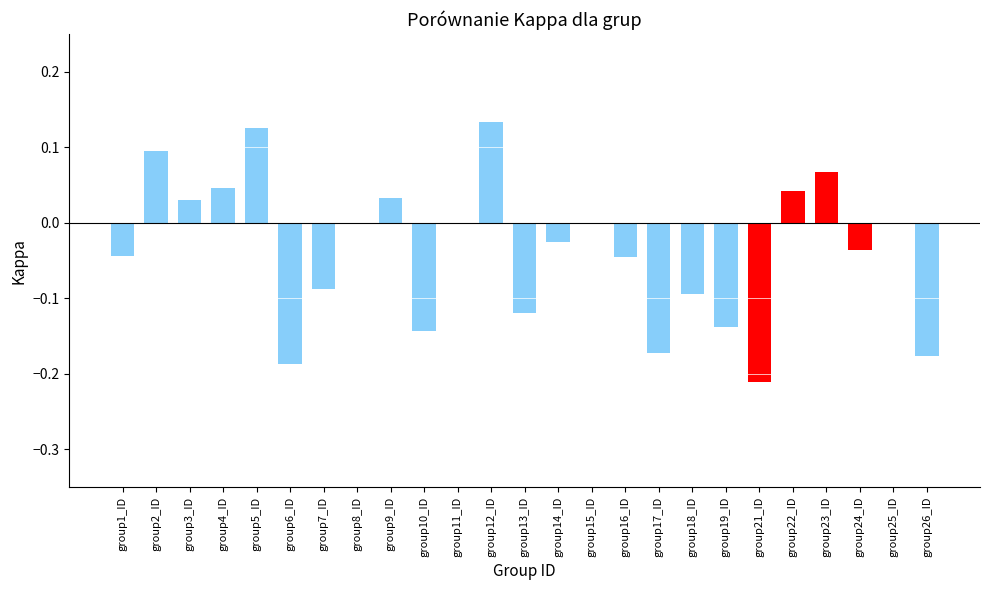

What is the sum of all values?

-0.9